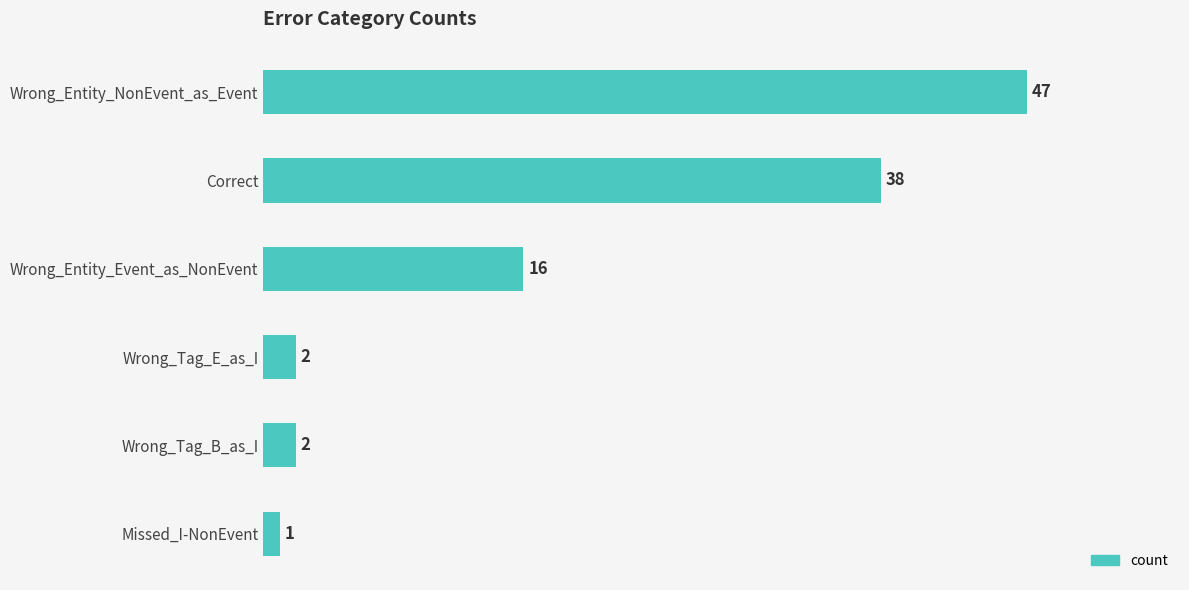

Reading bottom to top, extract all data points from this chart.

Missed_I-NonEvent=1	Wrong_Tag_B_as_I=2	Wrong_Tag_E_as_I=2	Wrong_Entity_Event_as_NonEvent=16	Correct=38	Wrong_Entity_NonEvent_as_Event=47